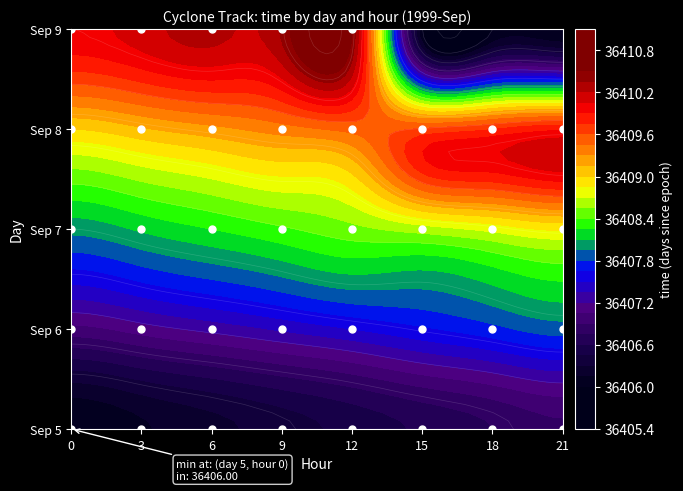

What is the lowest value of the 6 series?

36407.0